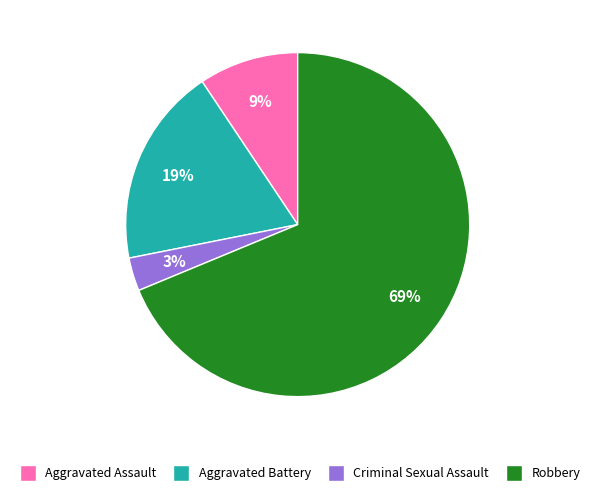

Do Aggravated Battery and Robbery together represent more than half of the pie?

Yes